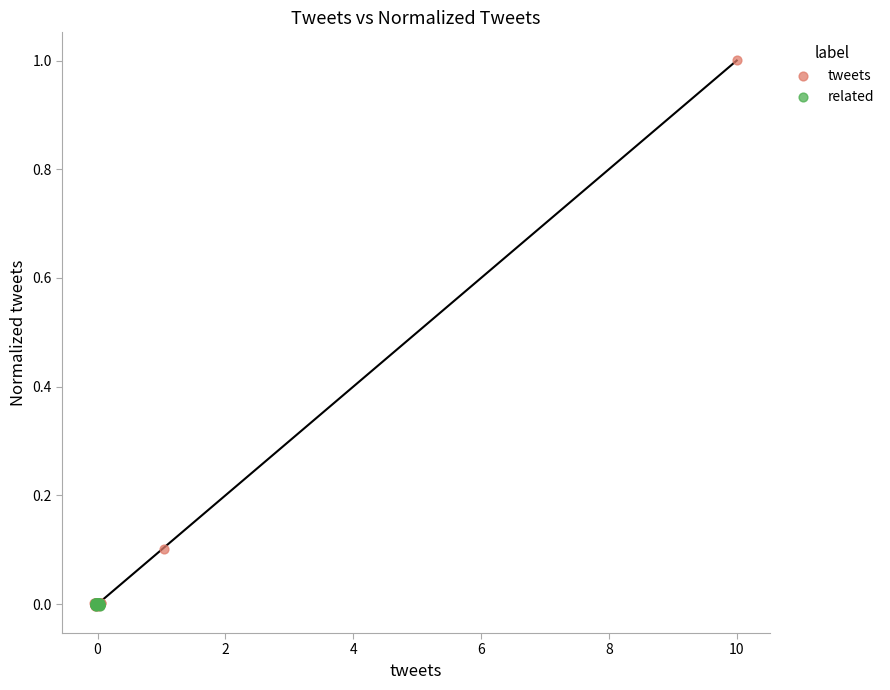

Which series has the largest Y range (max minus min)?

tweets